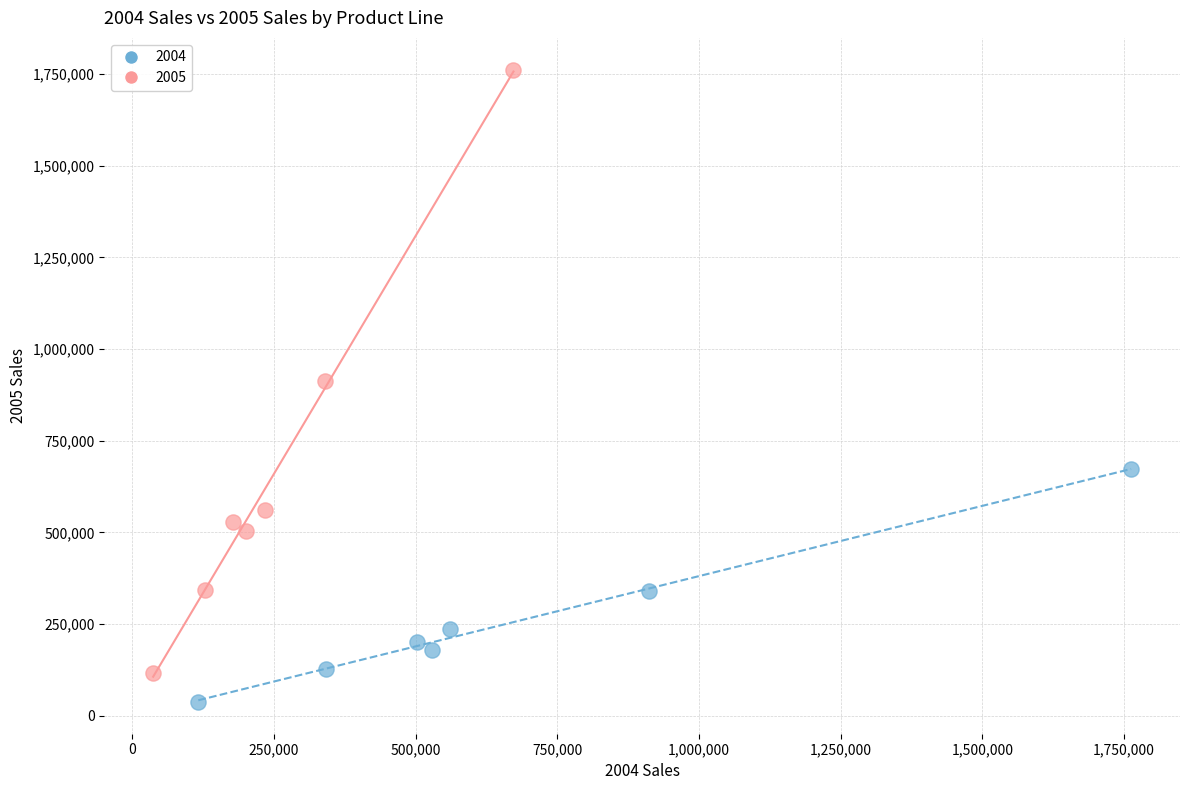

Which series contains the lowest Y value?

2004